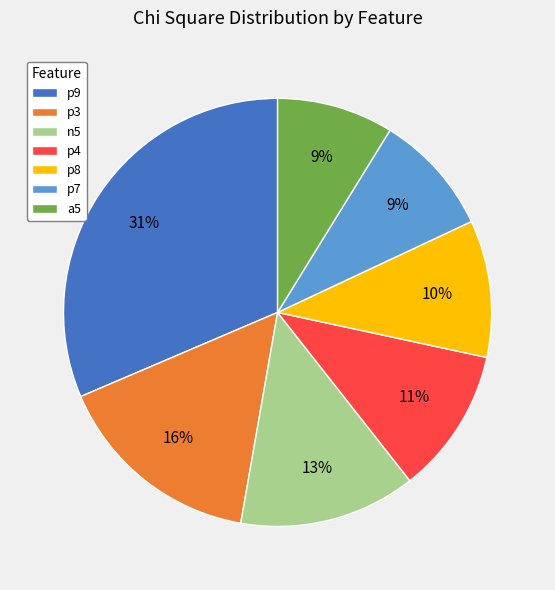

Count the number of slices in the pie.

7